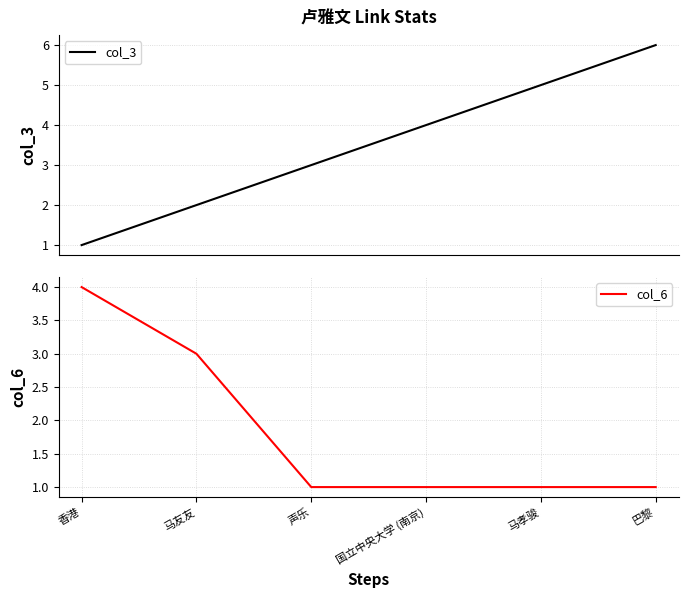

Count the col_6 values in the range 1 to 3.

5